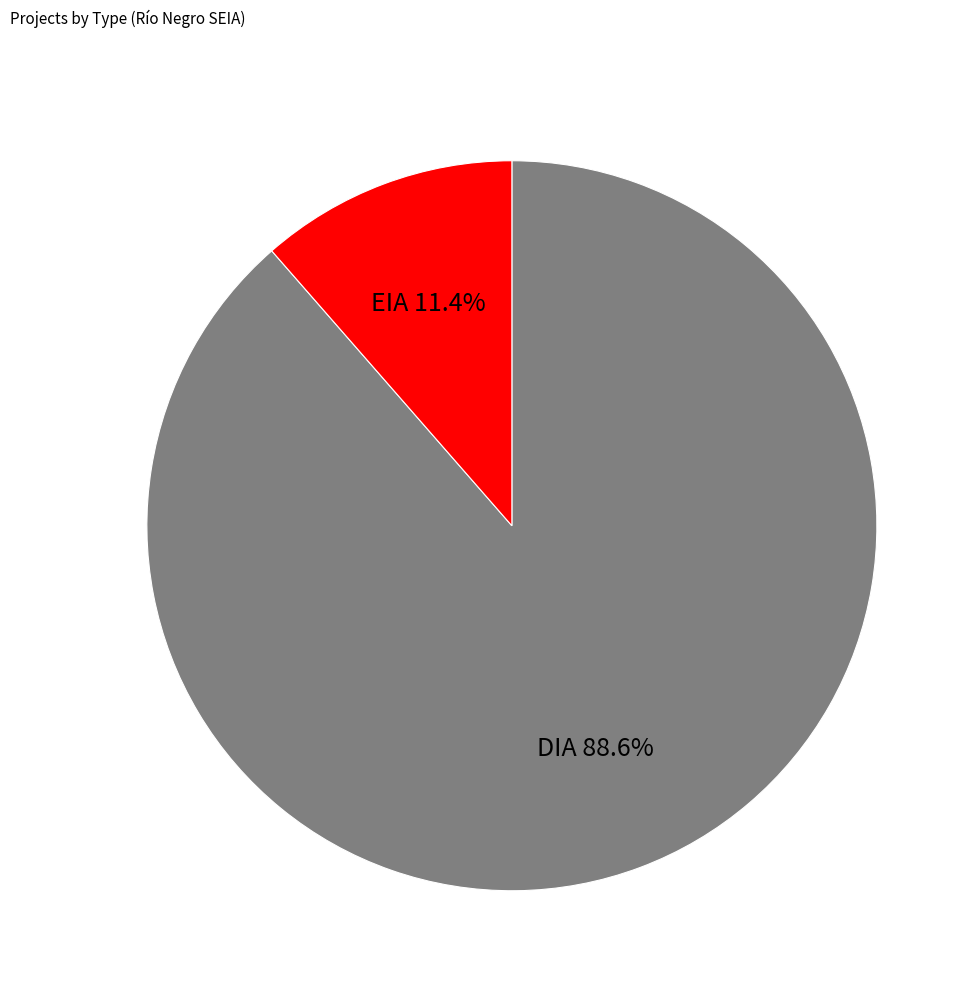

To the nearest percent, what percentage of the pie is EIA?

11%